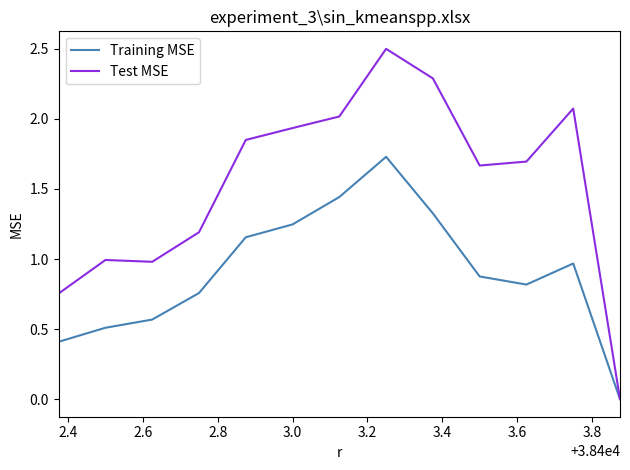

What are all the series names shown in the legend?

Training MSE, Test MSE